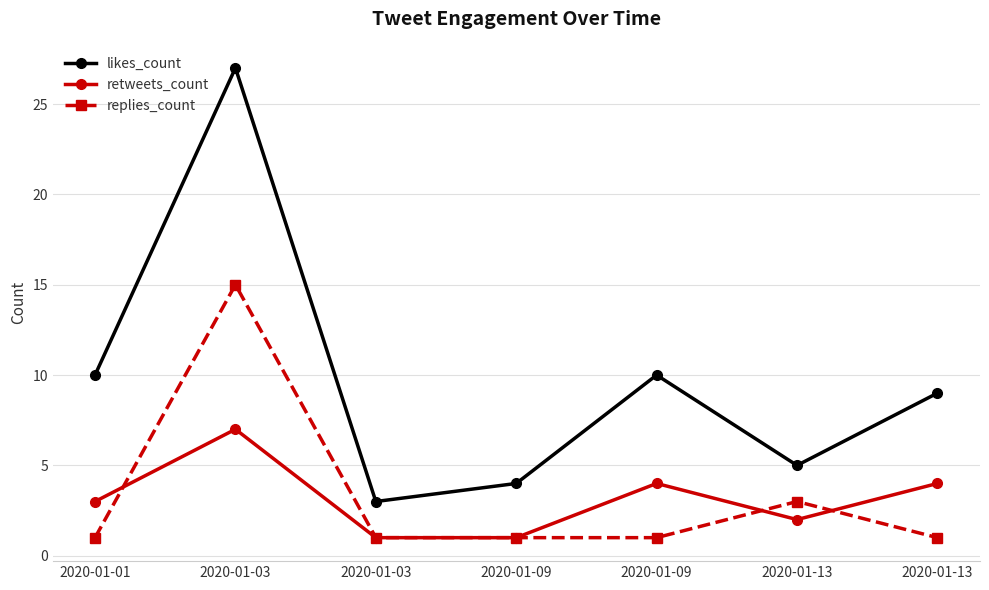

Rank the categories by retweets_count value from highest to lowest.

2020-01-03, 2020-01-09, 2020-01-13, 2020-01-01, 2020-01-13, 2020-01-03, 2020-01-09